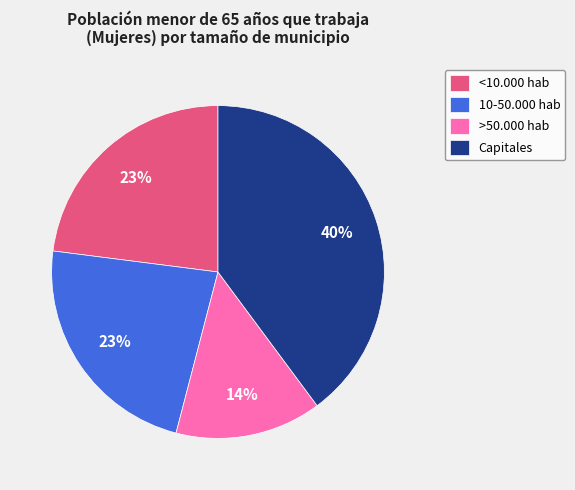

Is the sum of 10-50.000 hab and <10.000 hab greater than half?

No